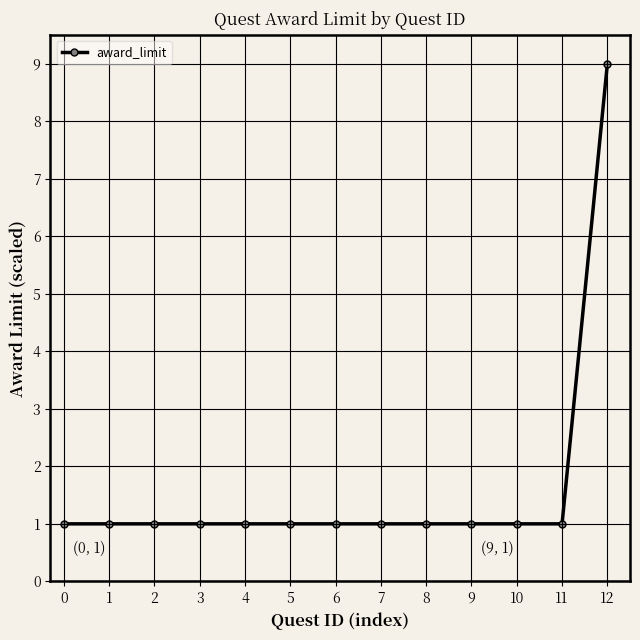

Reading left to right, list all the values displayed in this chart.

1	1	1	1	1	1	1	1	1	1	1	1	9